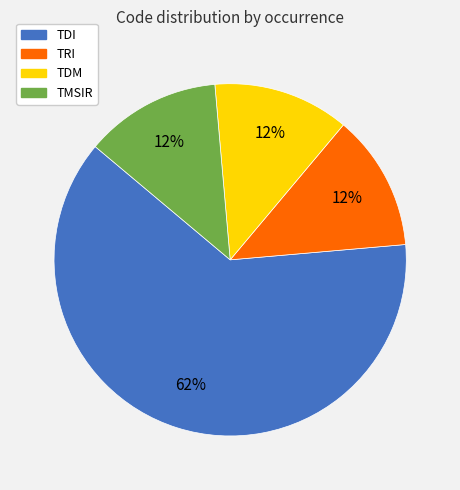

Is it true that TRI is 12% of the pie?

True